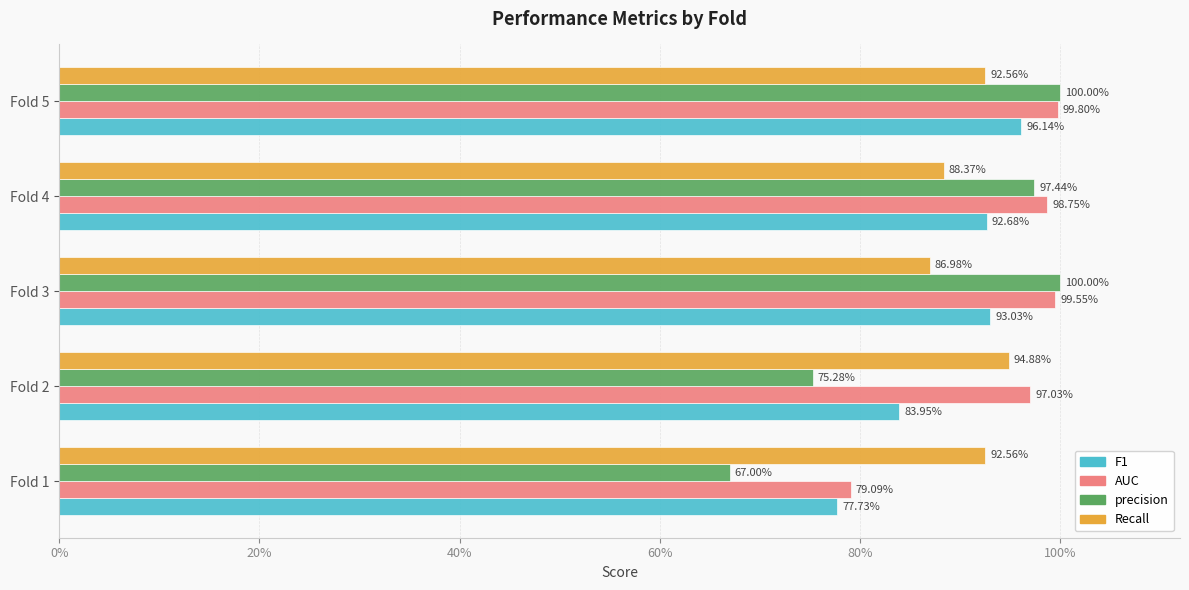

What are all the series names shown in the legend?

F1, AUC, precision, Recall